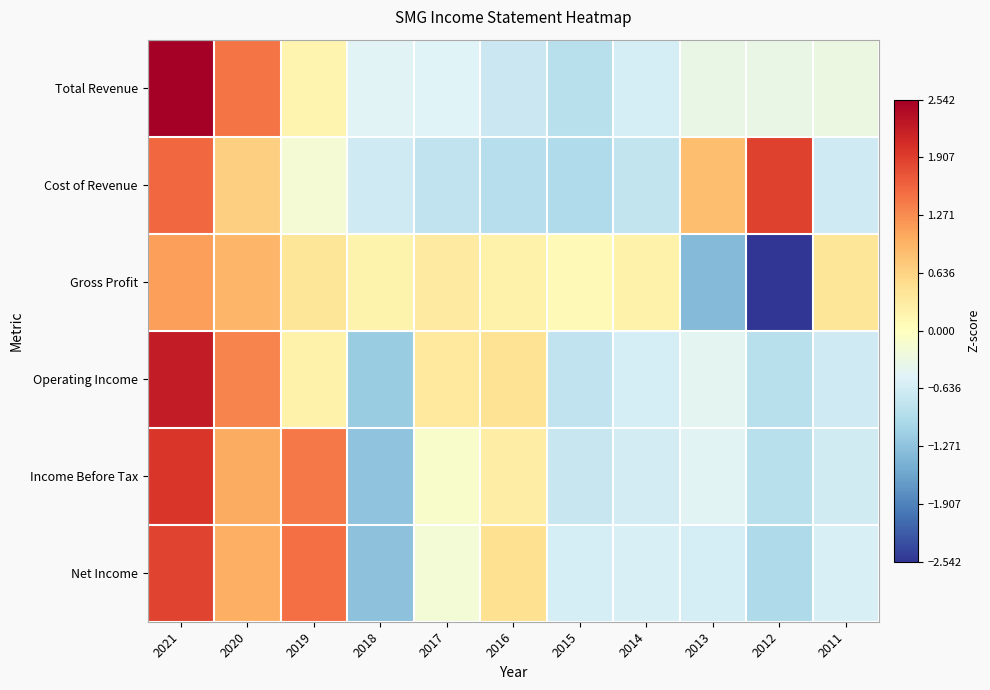

Rank the series by their maximum value, from lowest to highest.

Gross Profit, Net Income, Cost of Revenue, Income Before Tax, Operating Income, Total Revenue